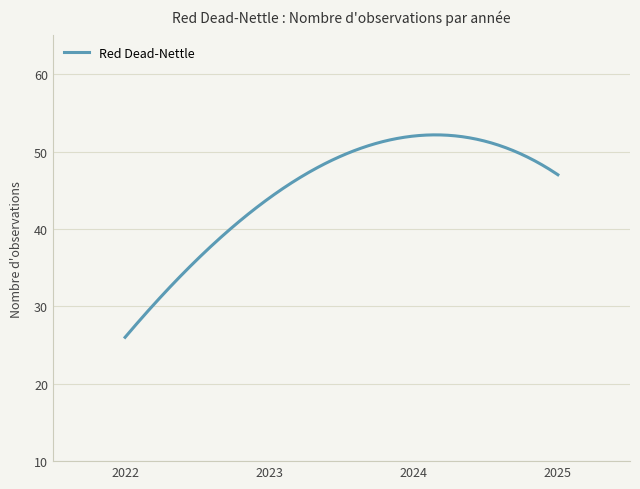

What is the smallest value displayed?

26.0